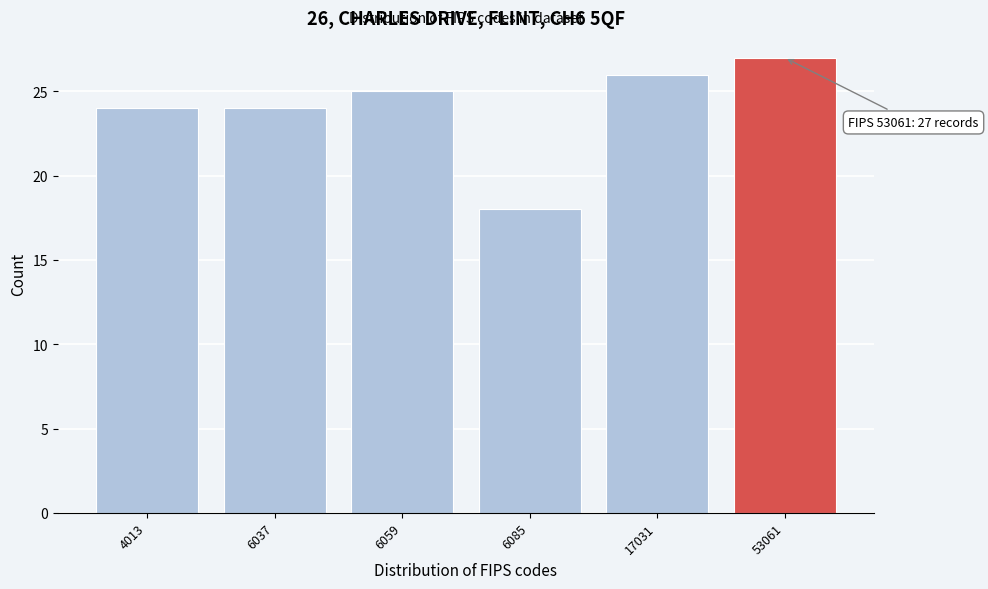

Reading left to right, extract all data points from this chart.

4013=24	6037=24	6059=25	6085=18	17031=26	53061=27